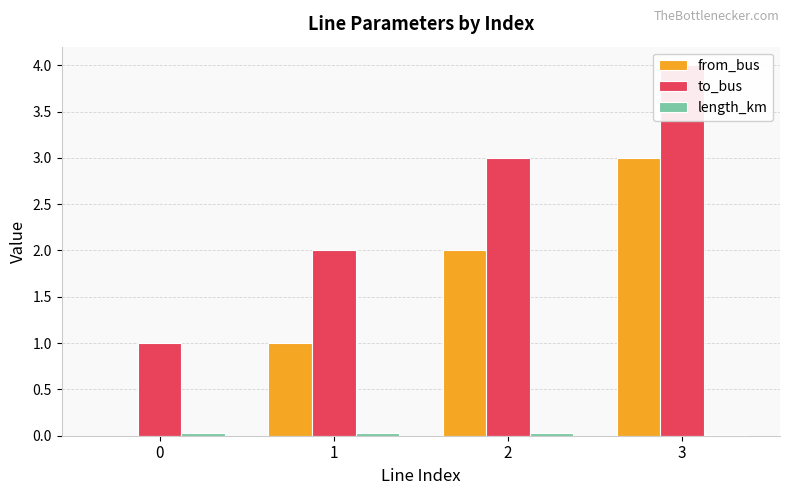

What is the spread (max minus min) of values at 3?

4.0